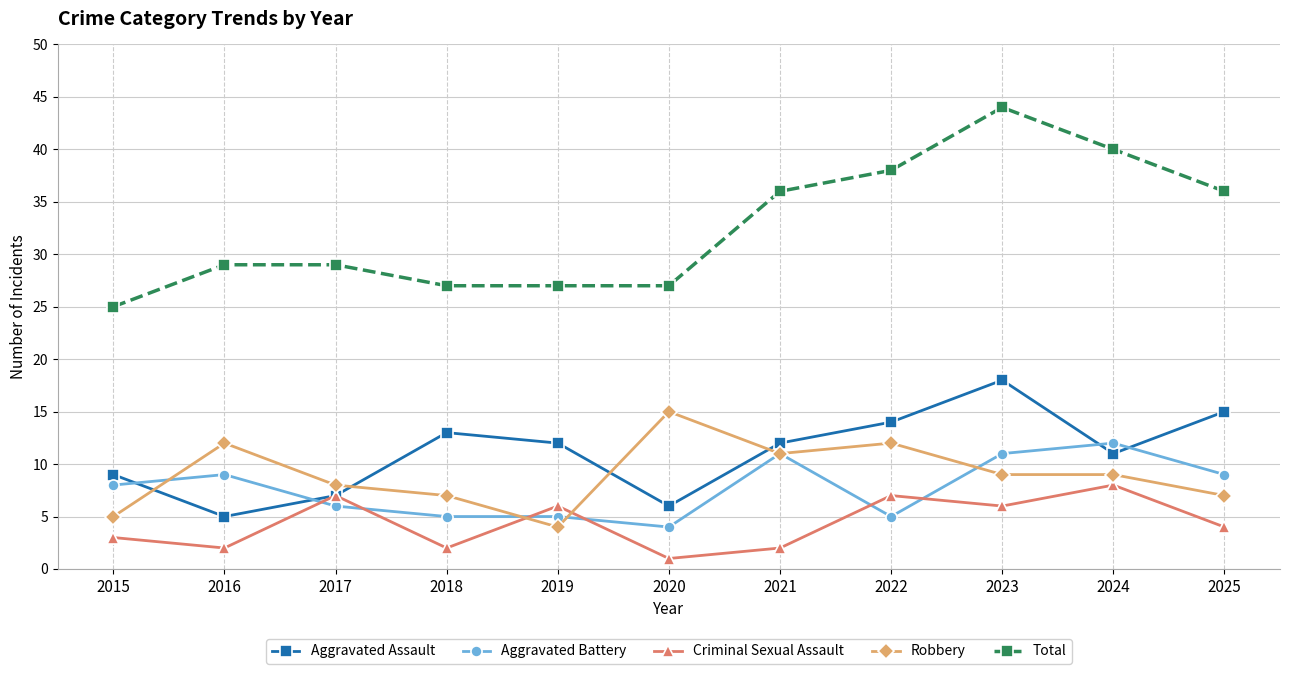

What is the value of the Aggravated Assault point at the 8th from the left?

14